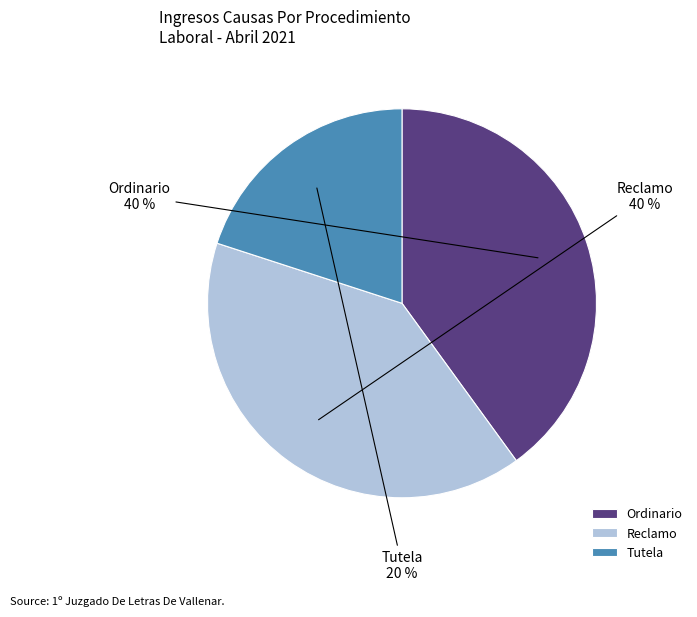

How many segments does this pie chart have?

3